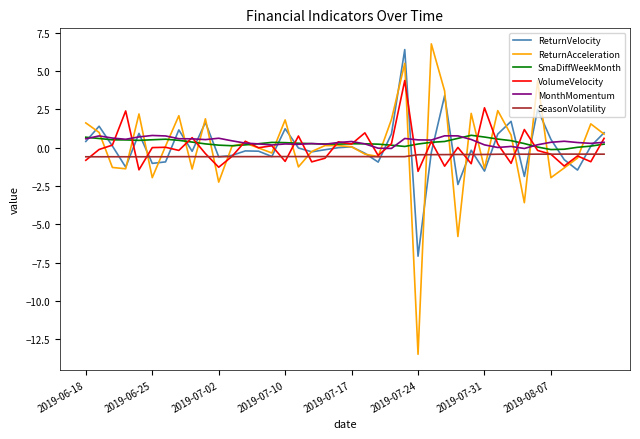

What is the minimum value shown in the chart?

-13.5